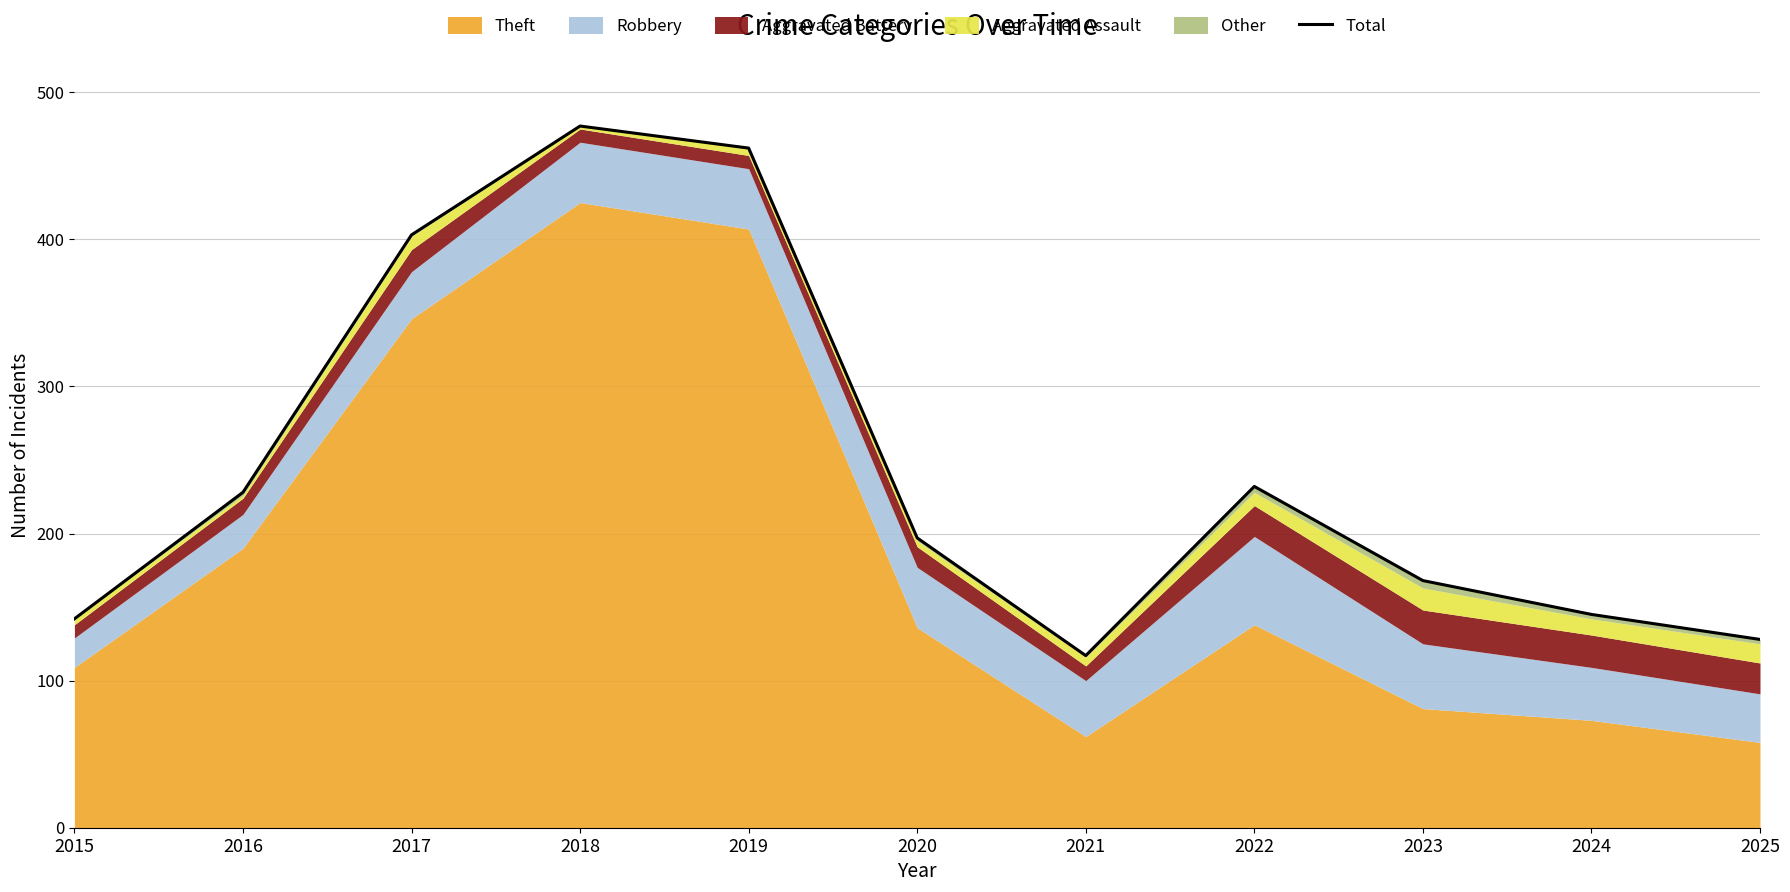

The chart shows a value of 388 at 2016. True or false?

False